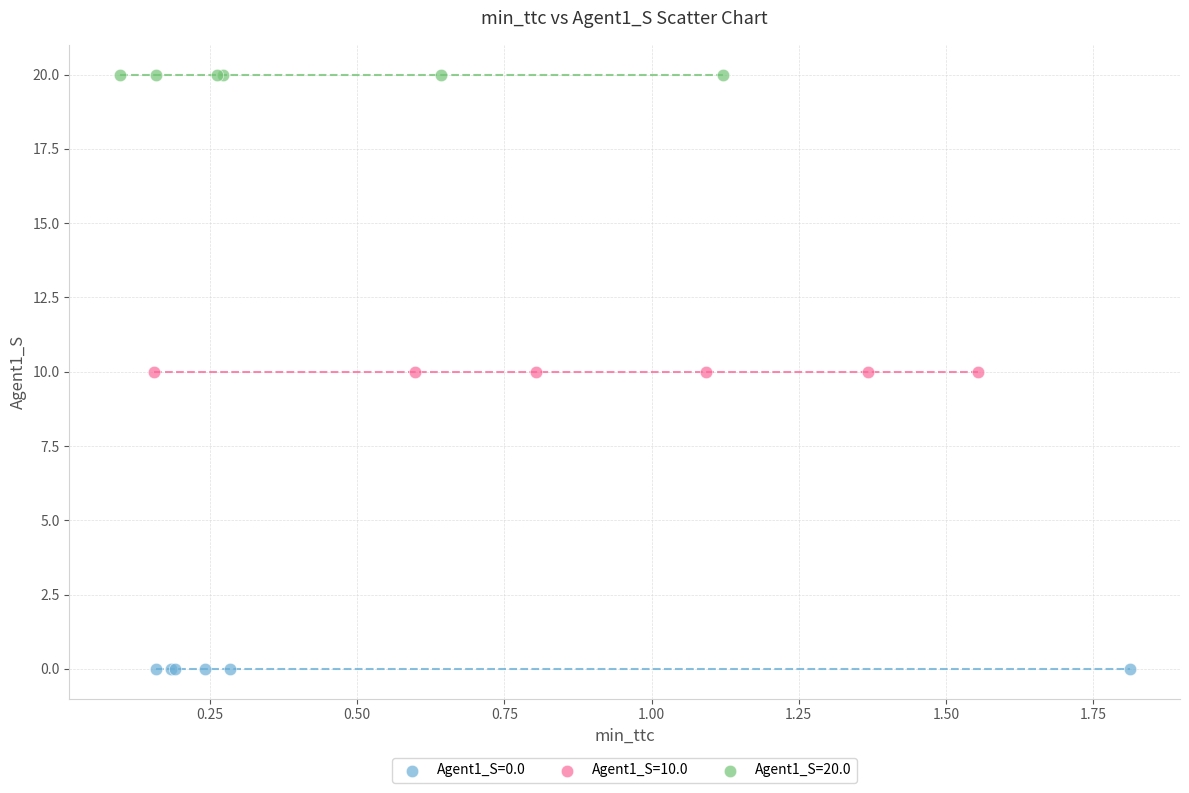

Which series contains the lowest Y value?

Agent1_S=0.0